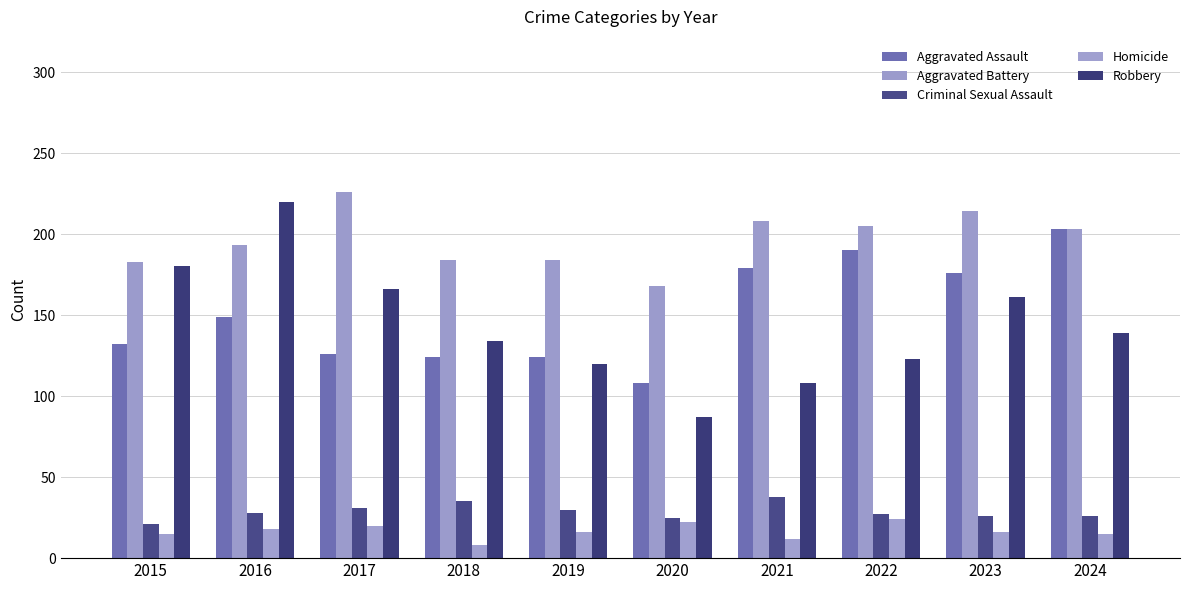

Between 2022 and 2021, which is larger?

2022